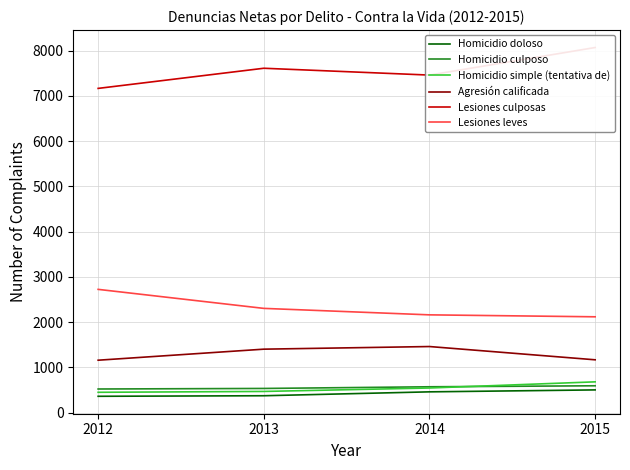

How many distinct data groups are displayed?

6